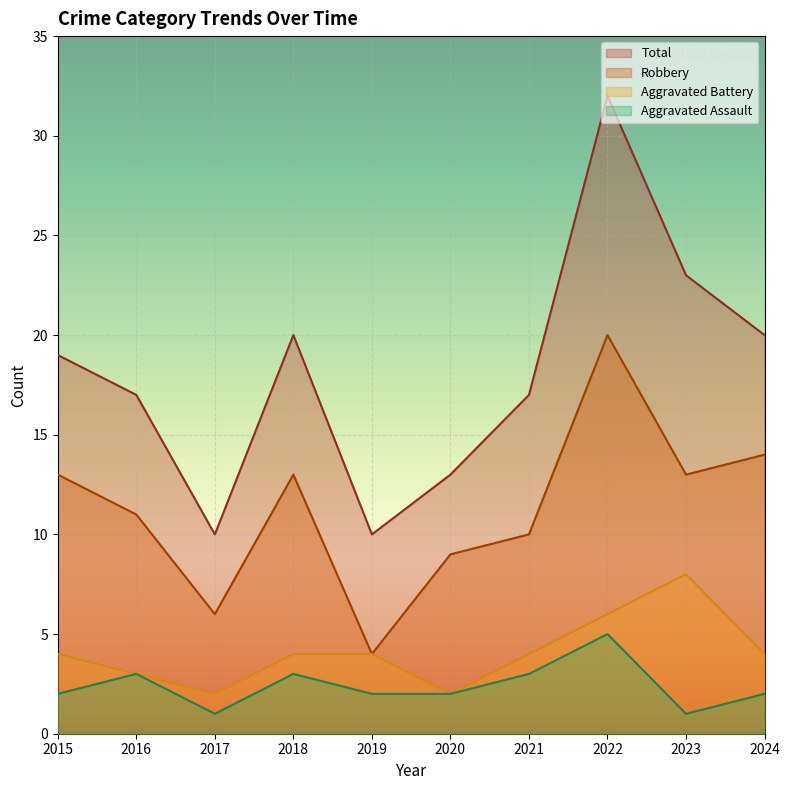

List the series in order of their peak value, lowest first.

Aggravated Assault, Aggravated Battery, Robbery, Total